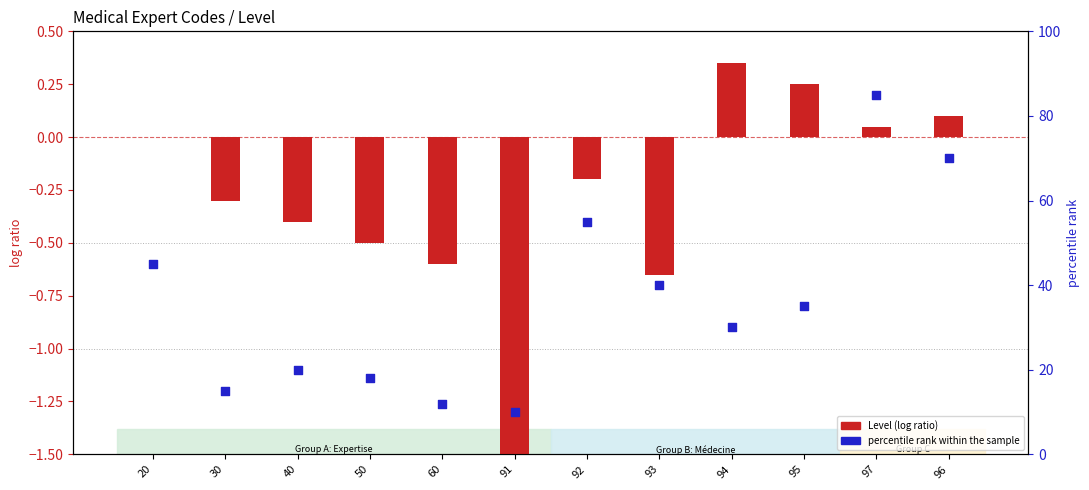

Between 92 and 96, which is larger?

96